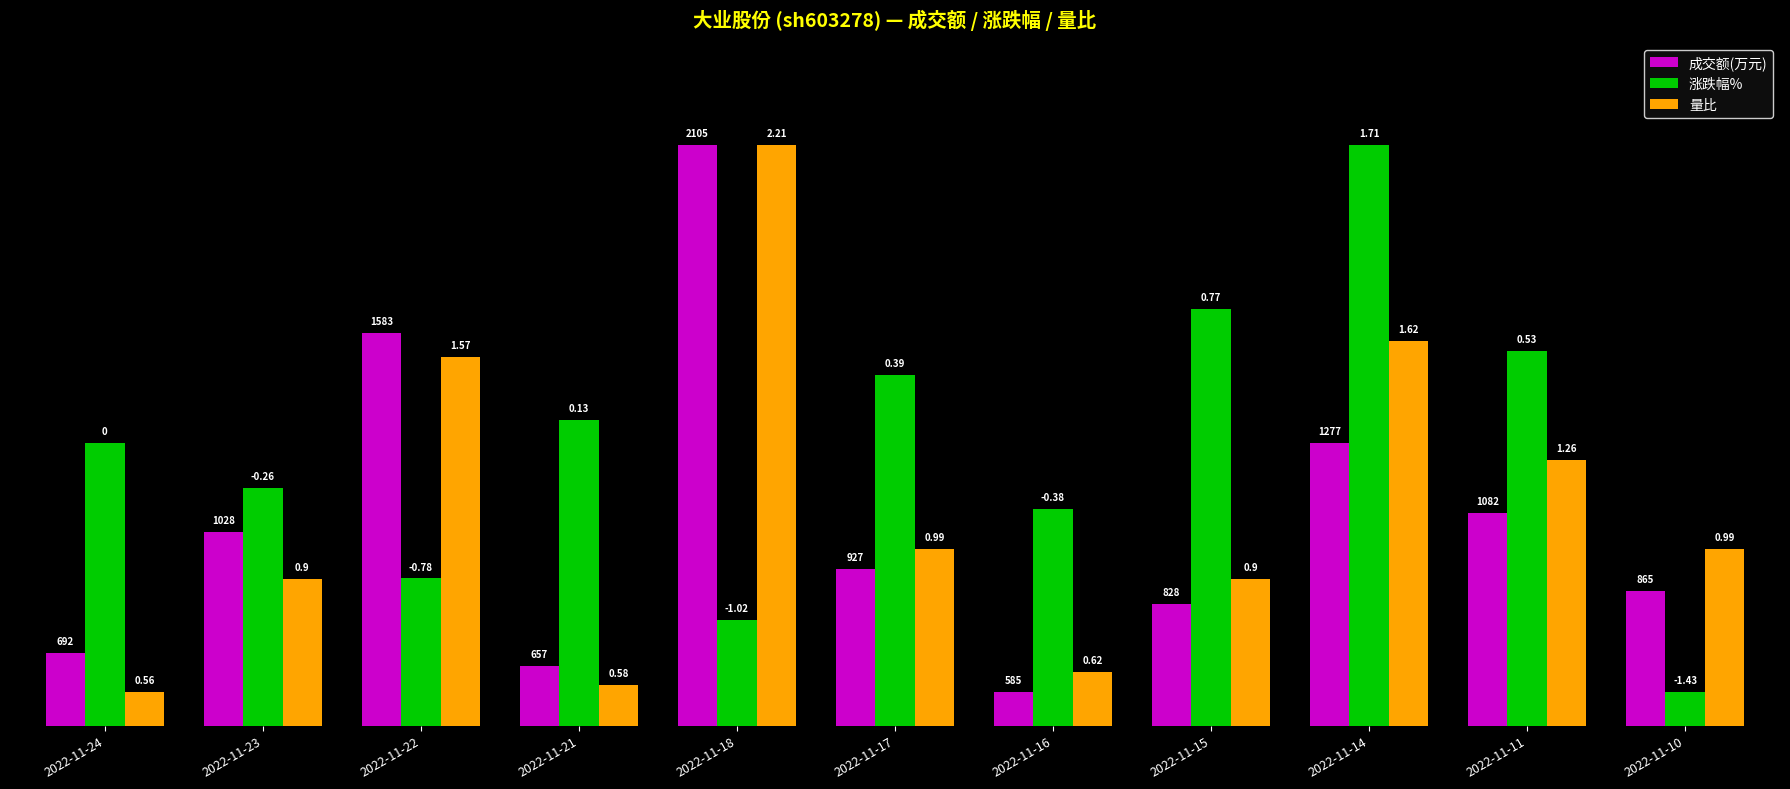

Reading right to left, extract all data points from this chart.

成交额(万元): 2022-11-10=19.7	2022-11-11=31.2	2022-11-14=41.4	2022-11-15=17.8	2022-11-16=5.0	2022-11-17=23.0	2022-11-18=85.0	2022-11-21=8.8	2022-11-22=57.5	2022-11-23=28.3	2022-11-24=10.6
涨跌幅%: 2022-11-10=5.0	2022-11-11=54.9	2022-11-14=85.0	2022-11-15=61.1	2022-11-16=31.8	2022-11-17=51.4	2022-11-18=15.4	2022-11-21=44.7	2022-11-22=21.6	2022-11-23=34.8	2022-11-24=41.4
量比: 2022-11-10=25.8	2022-11-11=38.9	2022-11-14=56.4	2022-11-15=21.5	2022-11-16=7.9	2022-11-17=25.8	2022-11-18=85.0	2022-11-21=6.0	2022-11-22=54.0	2022-11-23=21.5	2022-11-24=5.0